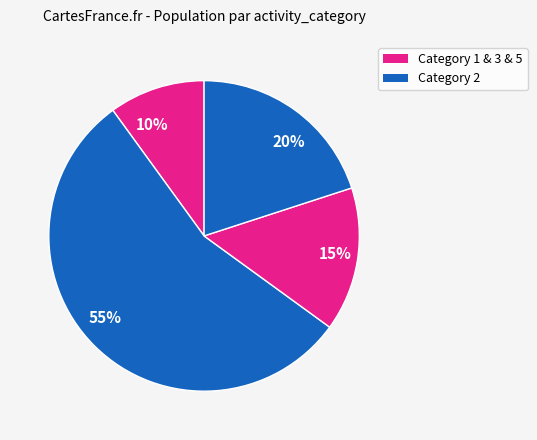

To the nearest percent, what portion does 10% represent?

10%